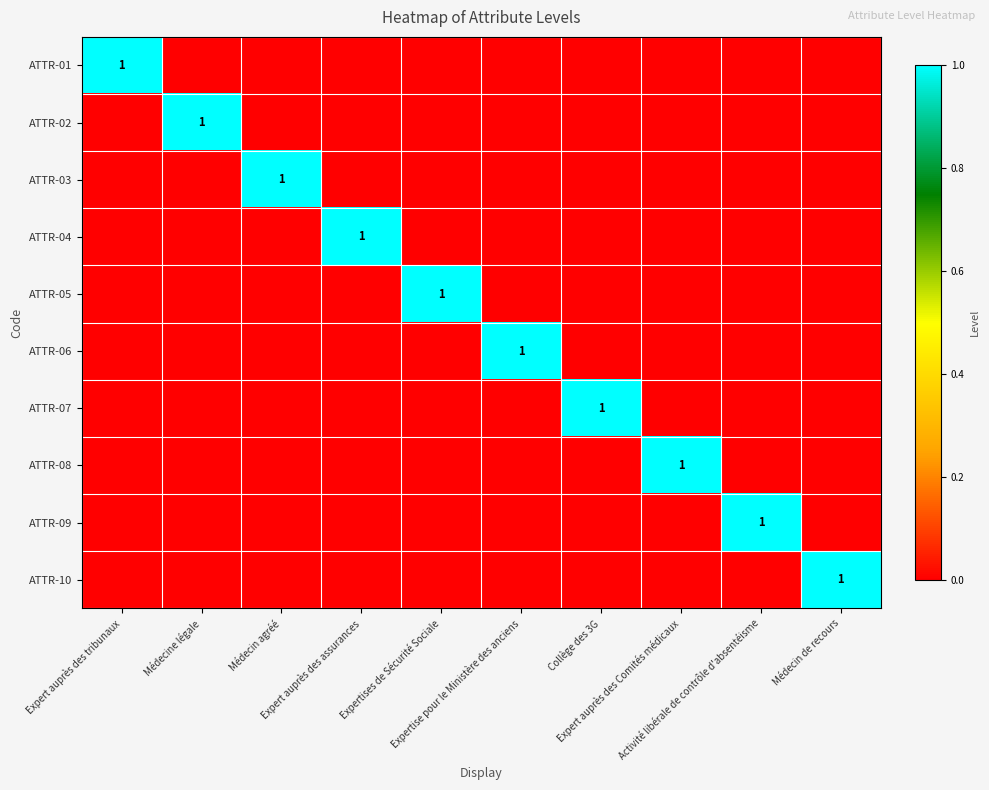

Which series has the largest total across all categories?

ATTR-01